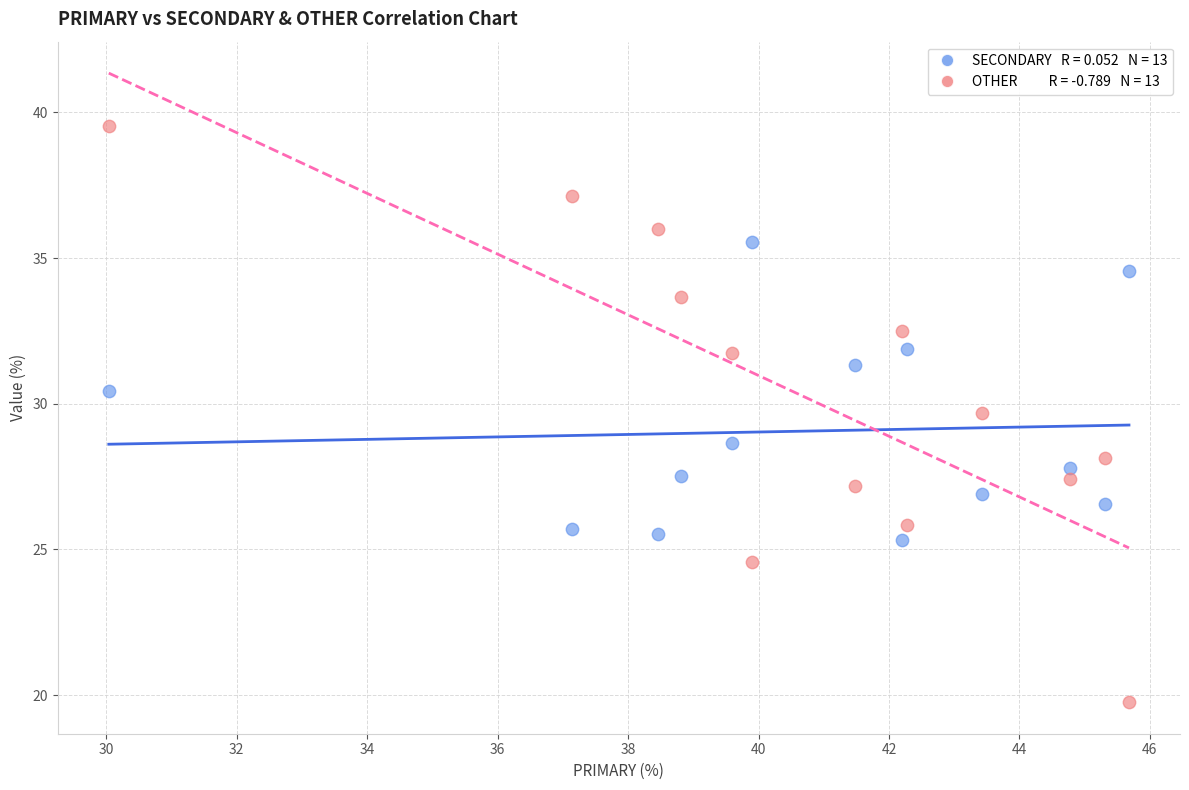

Across all data points, what is the range of X values (max minus min)?

15.6